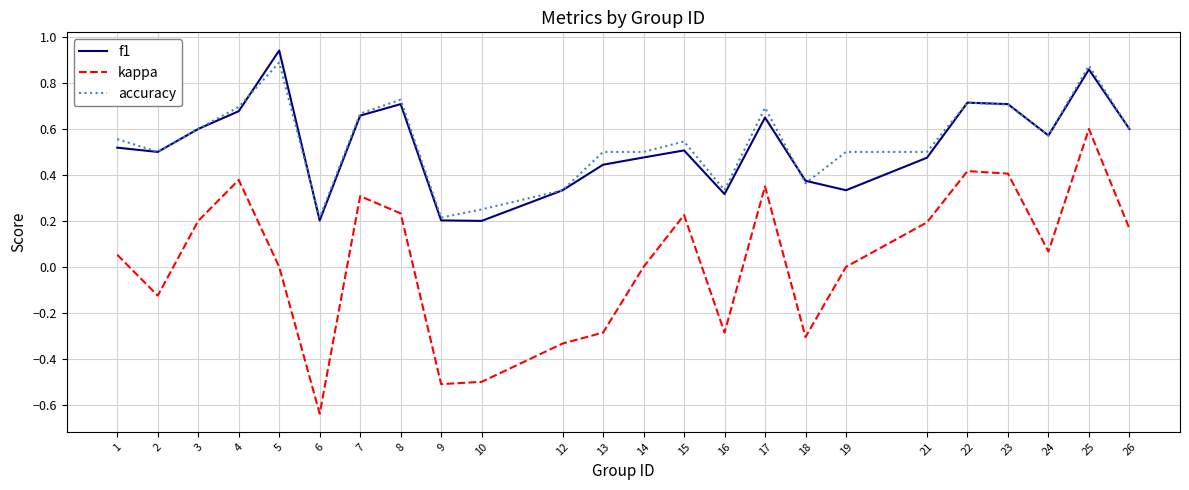

Rank the series at 19 from lowest to highest value.

kappa, f1, accuracy